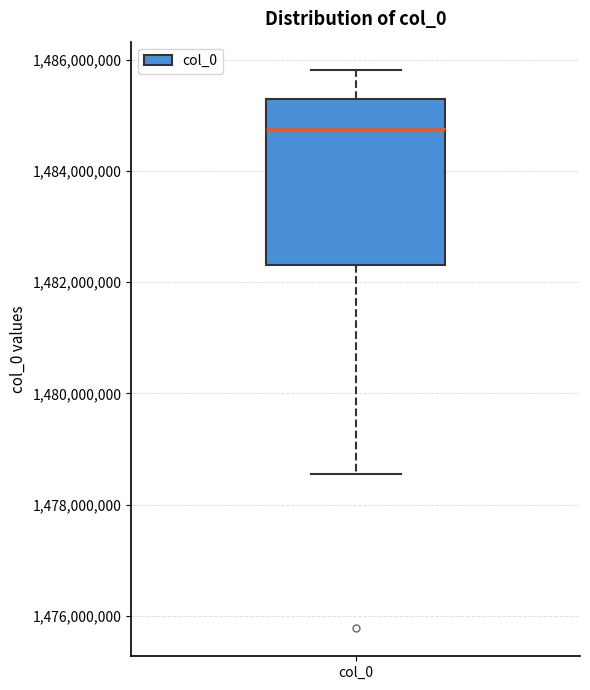

Where does the upper whisker of the box for col_0 end on the y-axis? The values are not printed on the chart, so give them approximately, as read against the axis.

1485800000